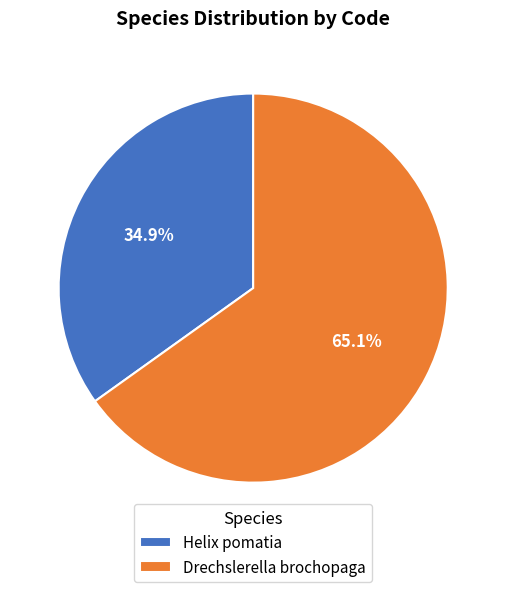

To the nearest percent, what is the difference between the largest and smallest slice percentages?

30%